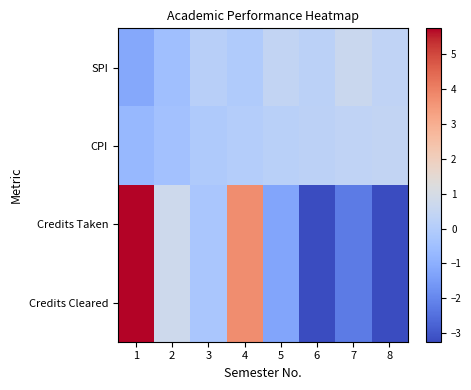

What is the minimum value shown in the chart?

-3.2